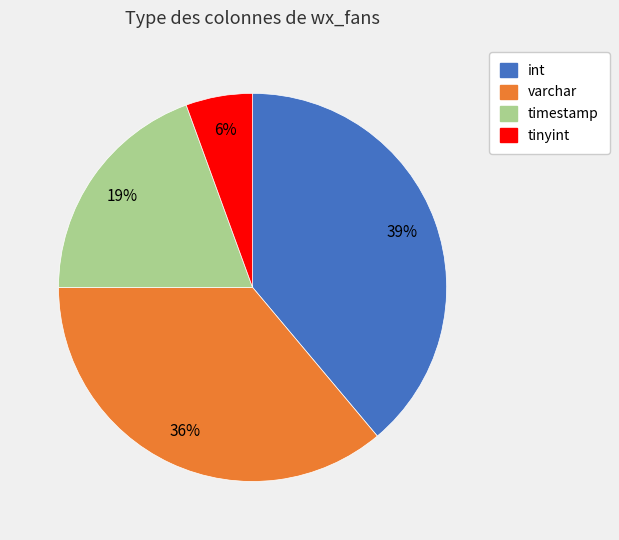

To the nearest percent, what is the average slice percentage?

25%